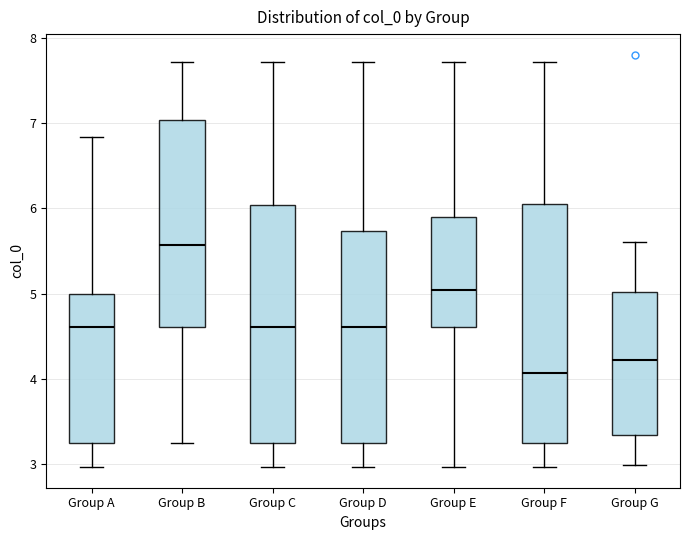

Reading left to right, read every box against the y-axis: the position of its median line, the range the box covers, and the ends of its whiskers. The values are not printed on the chart, so give them approximately, as read against the axis.

Group A: median 4.6, box 3.3 to 5.0, whiskers 3.0 to 6.8
Group B: median 5.6, box 4.6 to 7.0, whiskers 3.3 to 7.7
Group C: median 4.6, box 3.3 to 6.0, whiskers 3.0 to 7.7
Group D: median 4.6, box 3.3 to 5.7, whiskers 3.0 to 7.7
Group E: median 5.0, box 4.6 to 5.9, whiskers 3.0 to 7.7
Group F: median 4.1, box 3.3 to 6.1, whiskers 3.0 to 7.7
Group G: median 4.2, box 3.3 to 5.0, whiskers 3.0 to 5.6